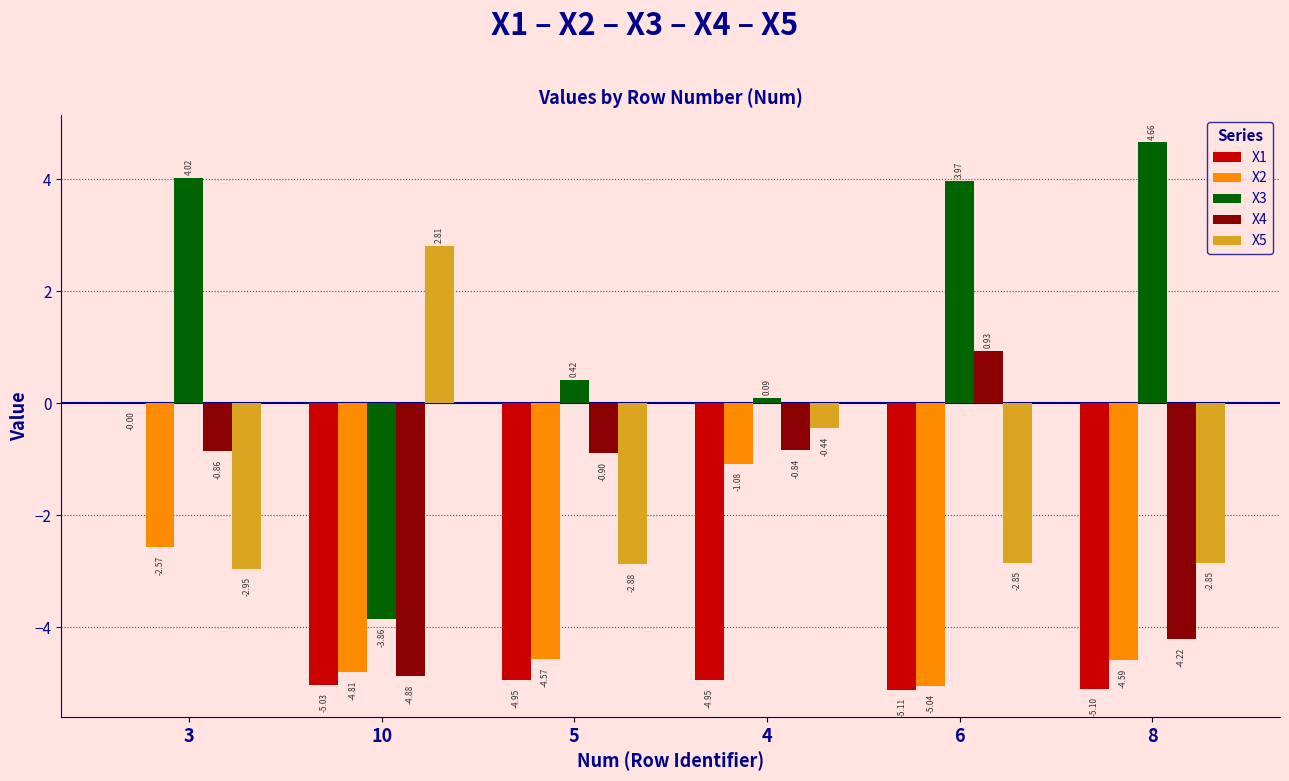

What is the total value across all series at 3?

-2.4